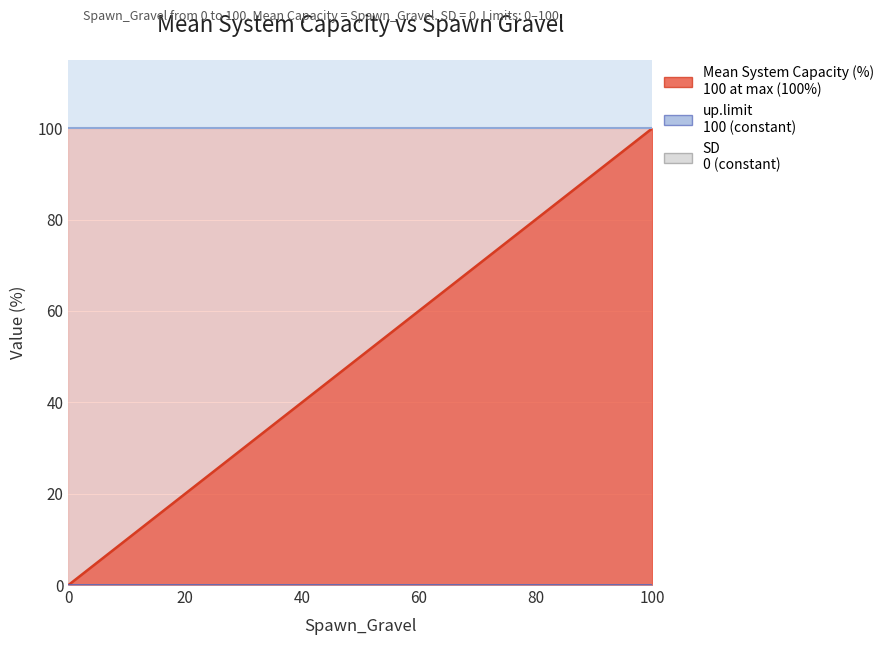

At which category is the sum across all series the highest?

100